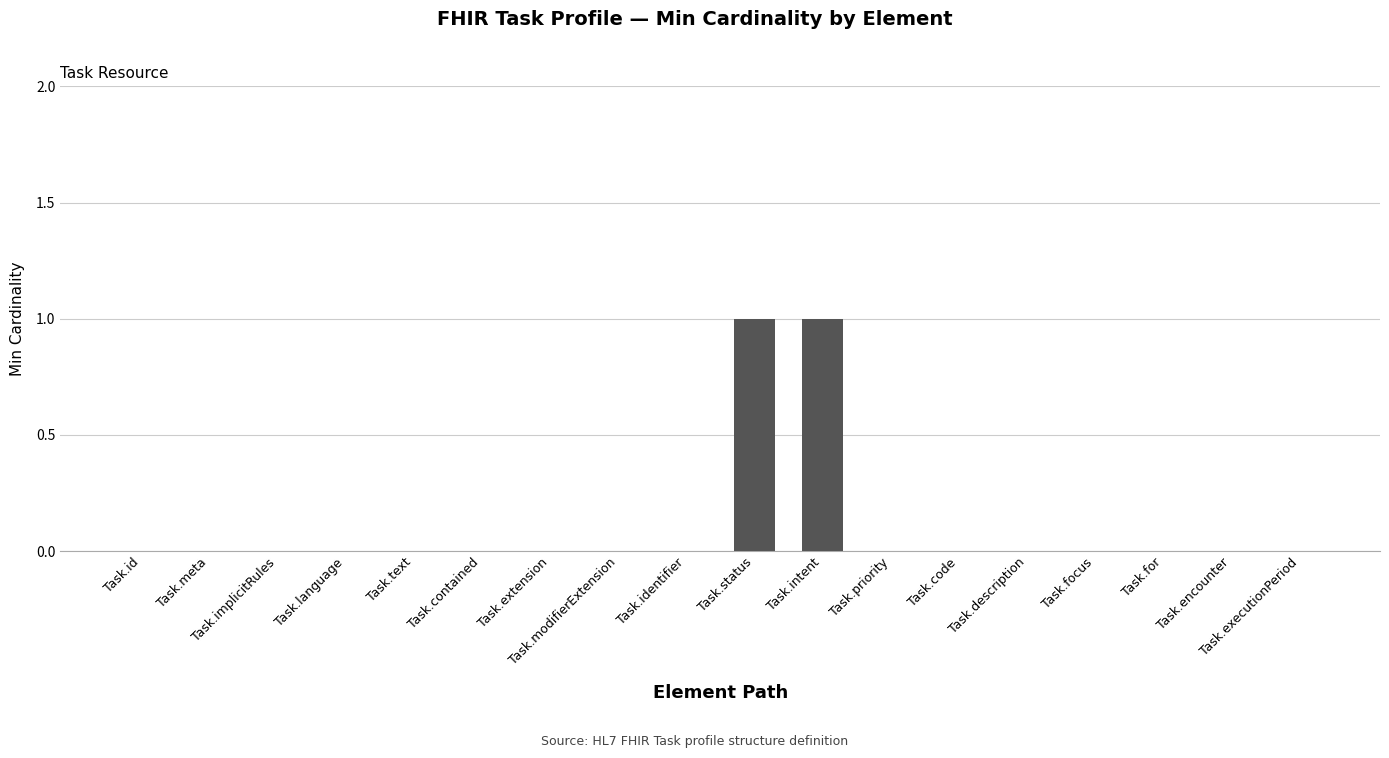

The value at Task.encounter is 0. True or false?

True